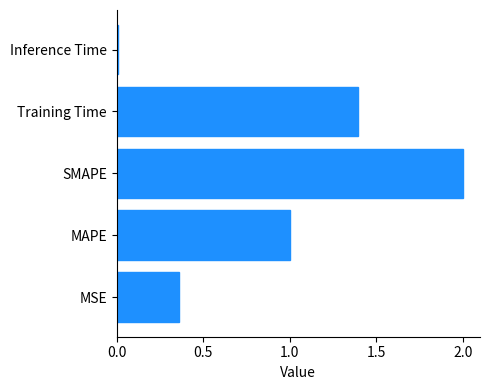

True or false: the data shows 0.6 at MAPE.

False